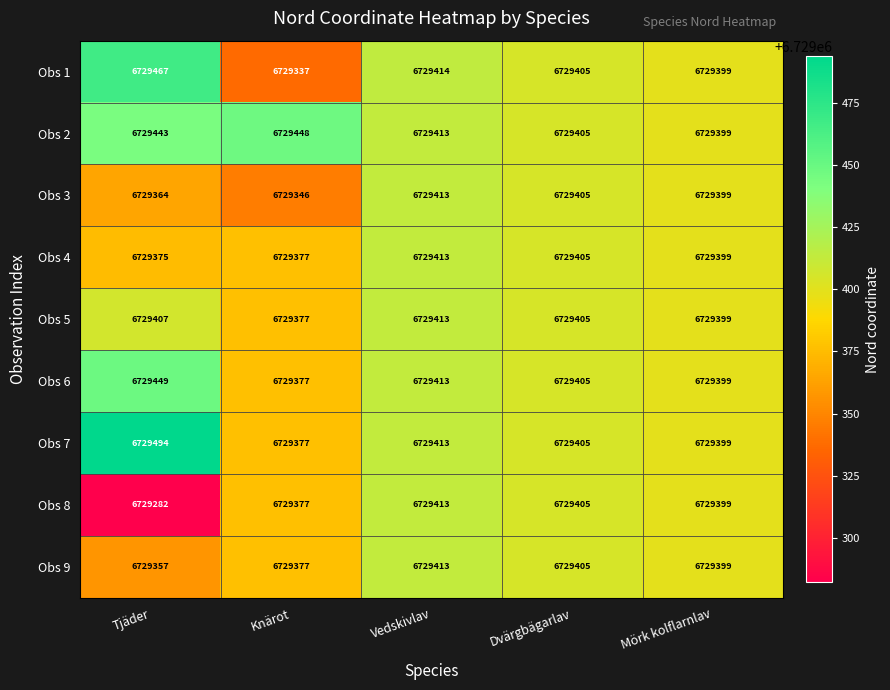

What is the average value of the Obs 9 series?

6729390